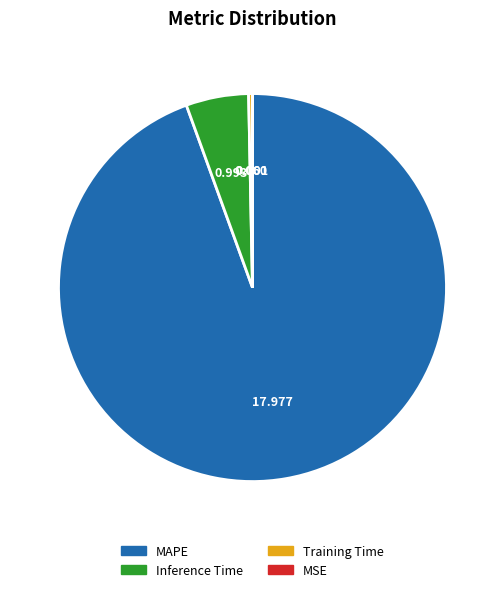

Does MAPE account for over 50% of the chart?

Yes